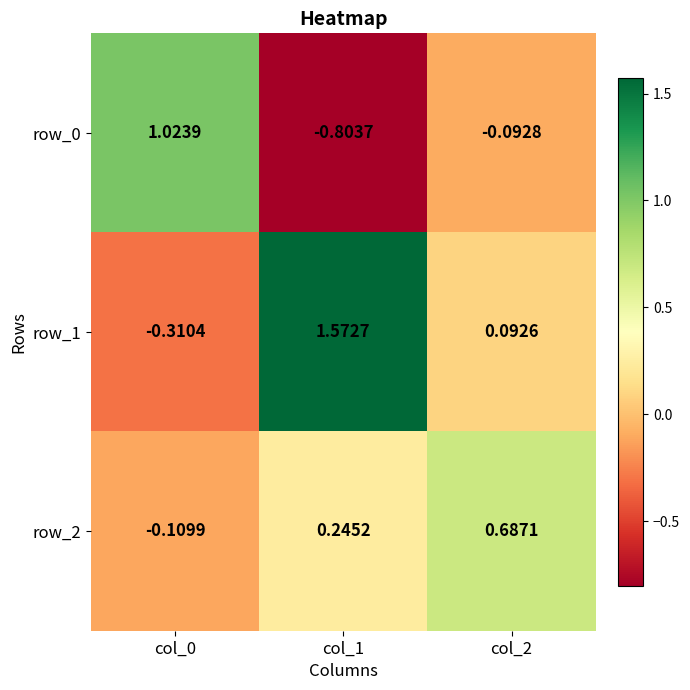

List the series in order of their overall mean, highest first.

row_1, row_2, row_0